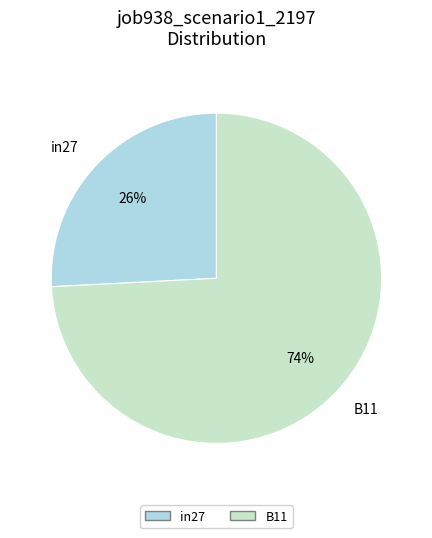

Rank the categories by value from highest to lowest.

B11, in27